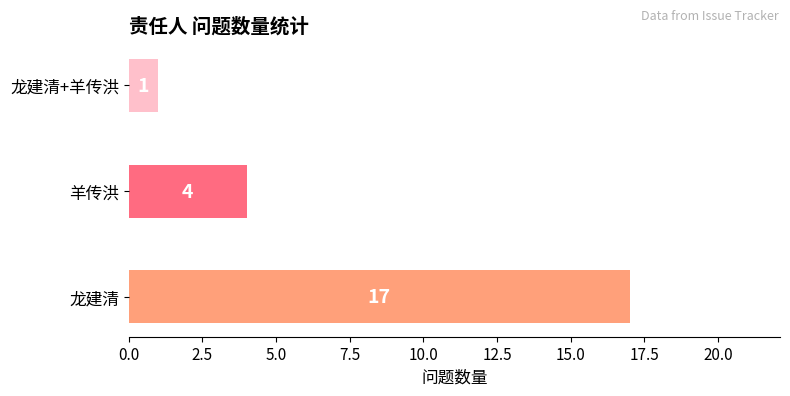

List the labels in order of value, smallest first.

龙建清+羊传洪, 羊传洪, 龙建清